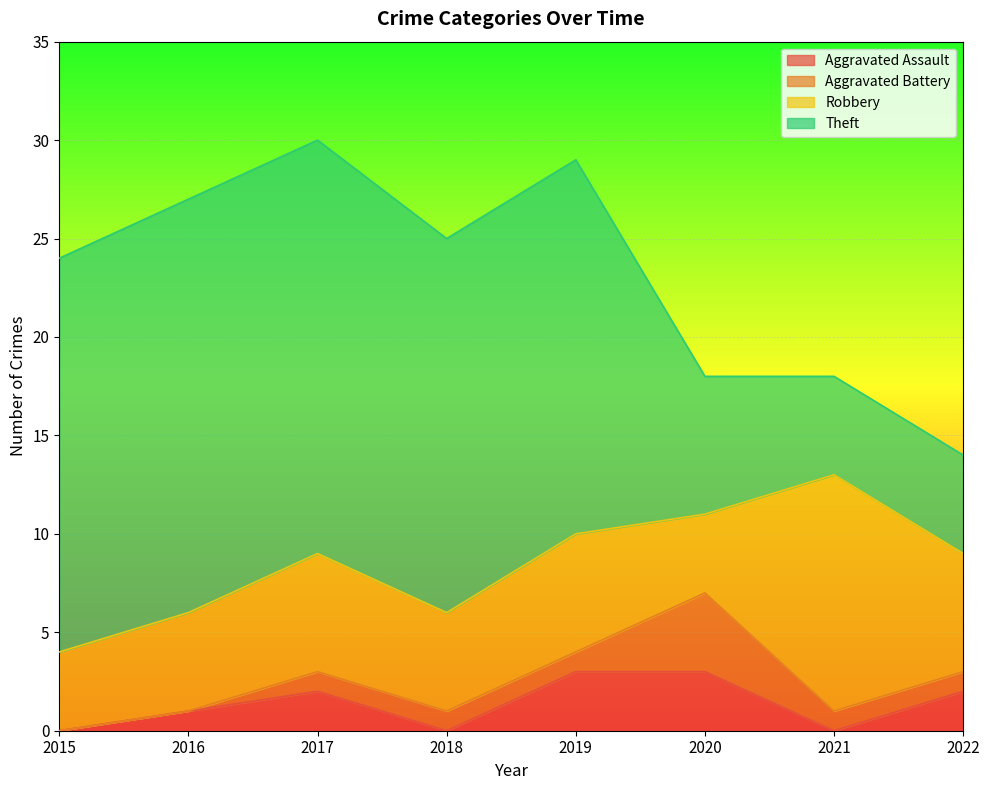

Which series changed the most between 2016 and 2021?

Theft